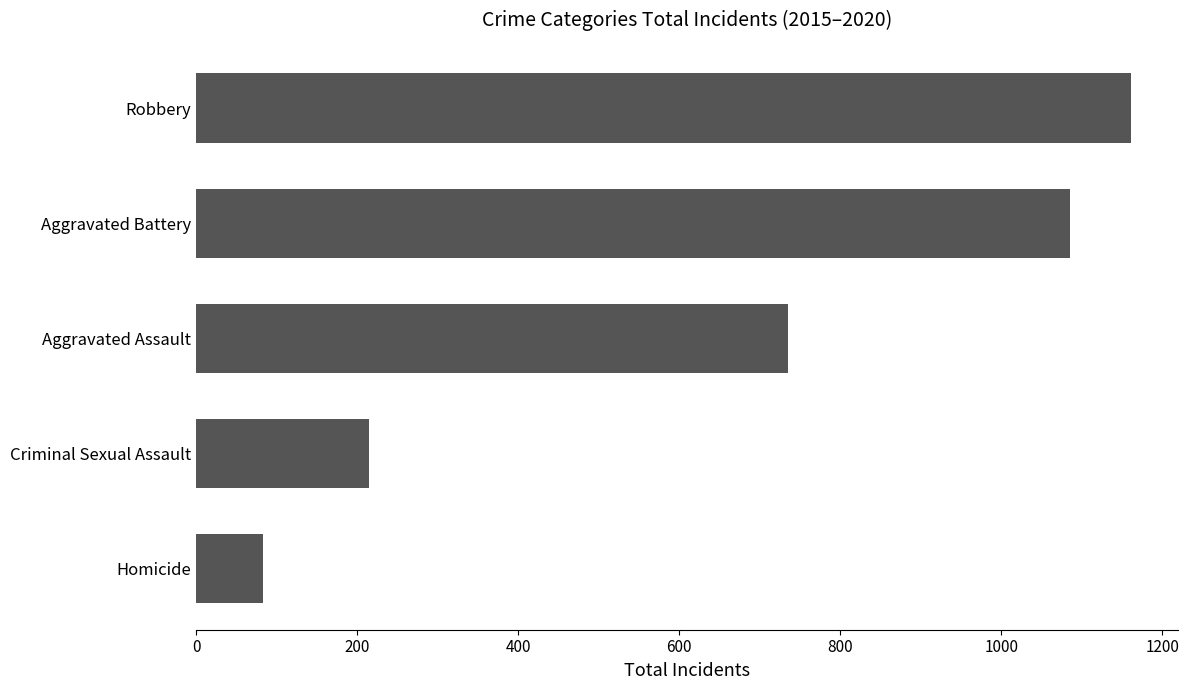

Reading bottom to top, what are all the values shown in this chart?

83	215	735	1086	1161